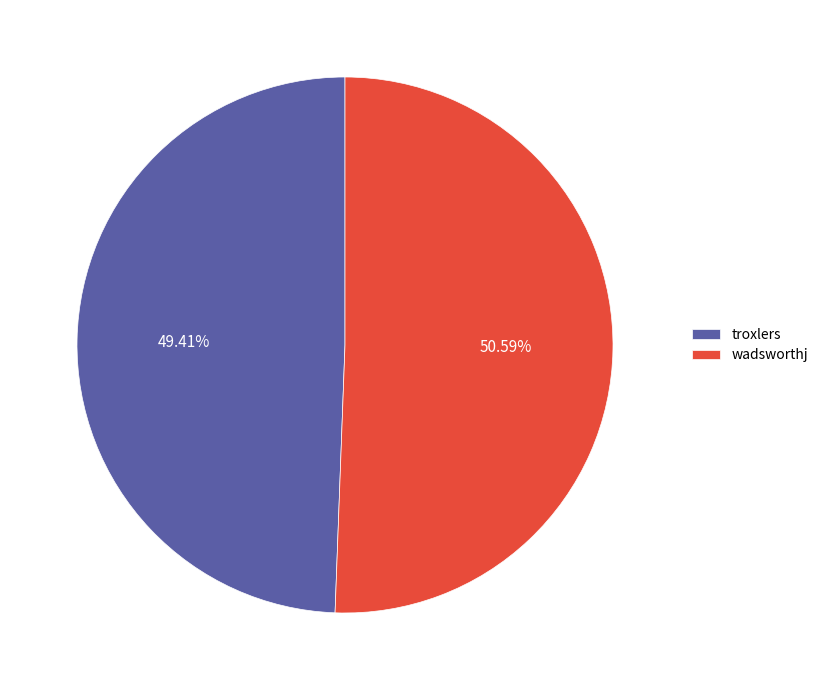

How many slices are in this pie chart?

2